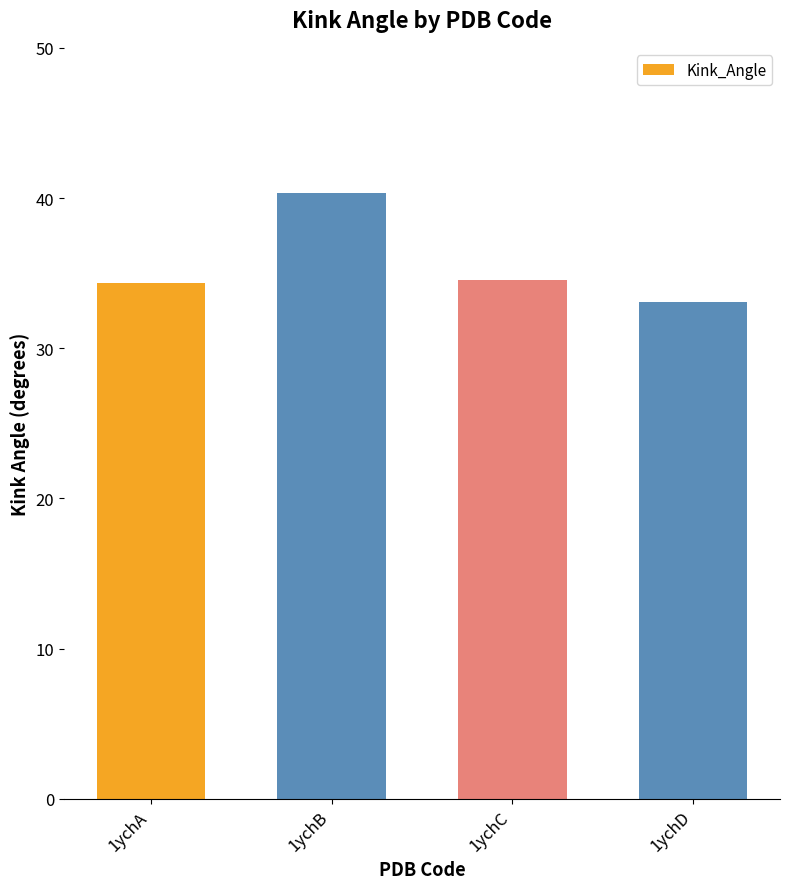

What is the change in value from 1ychA to 1ychB?

+6.0